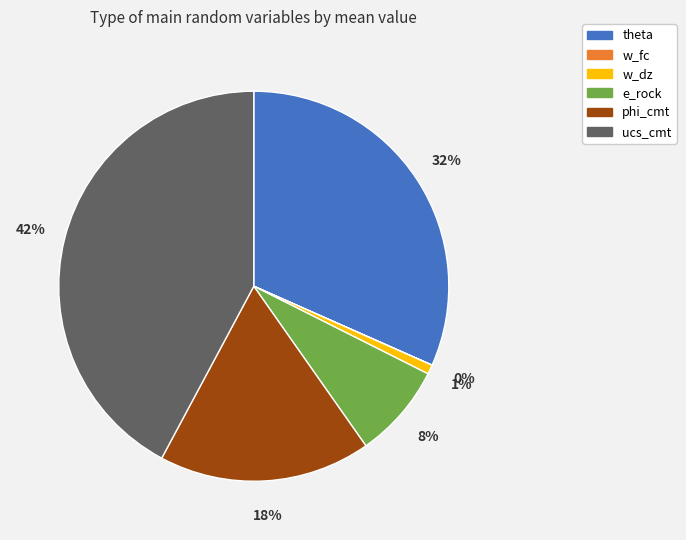

Is there a majority slice in this chart?

No